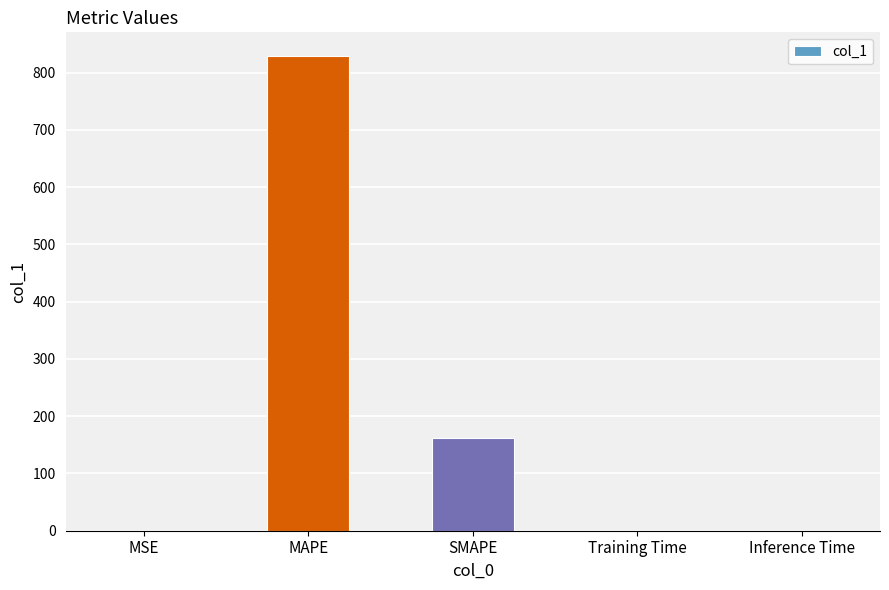

True or false: the data shows 0.1 at MSE.

True